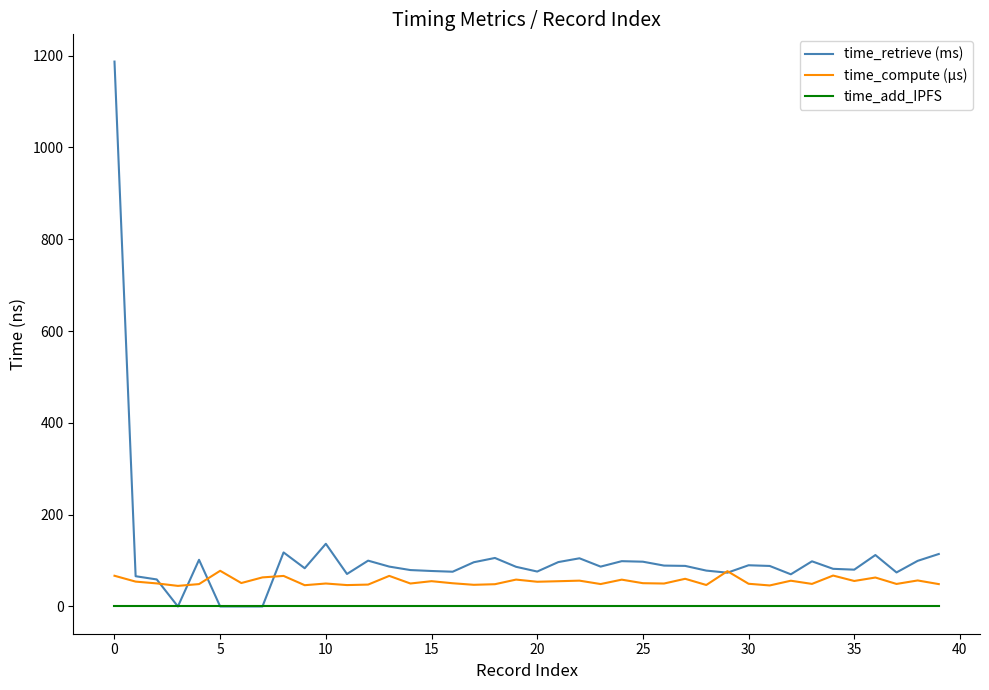

List the series in order of their peak value, highest first.

time_retrieve (ms), time_compute (µs), time_add_IPFS